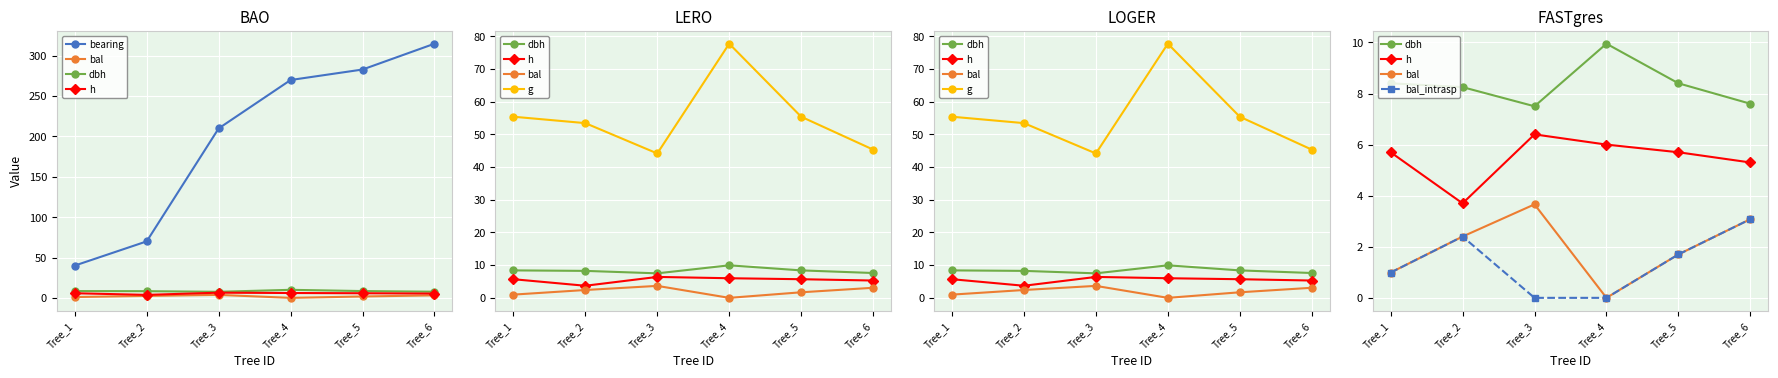

True or false: bearing and h intersect in this chart.

False